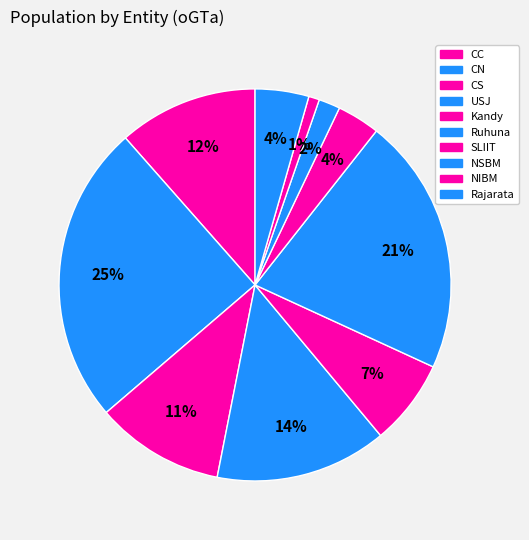

What is the change in value from CC to CN?

+15